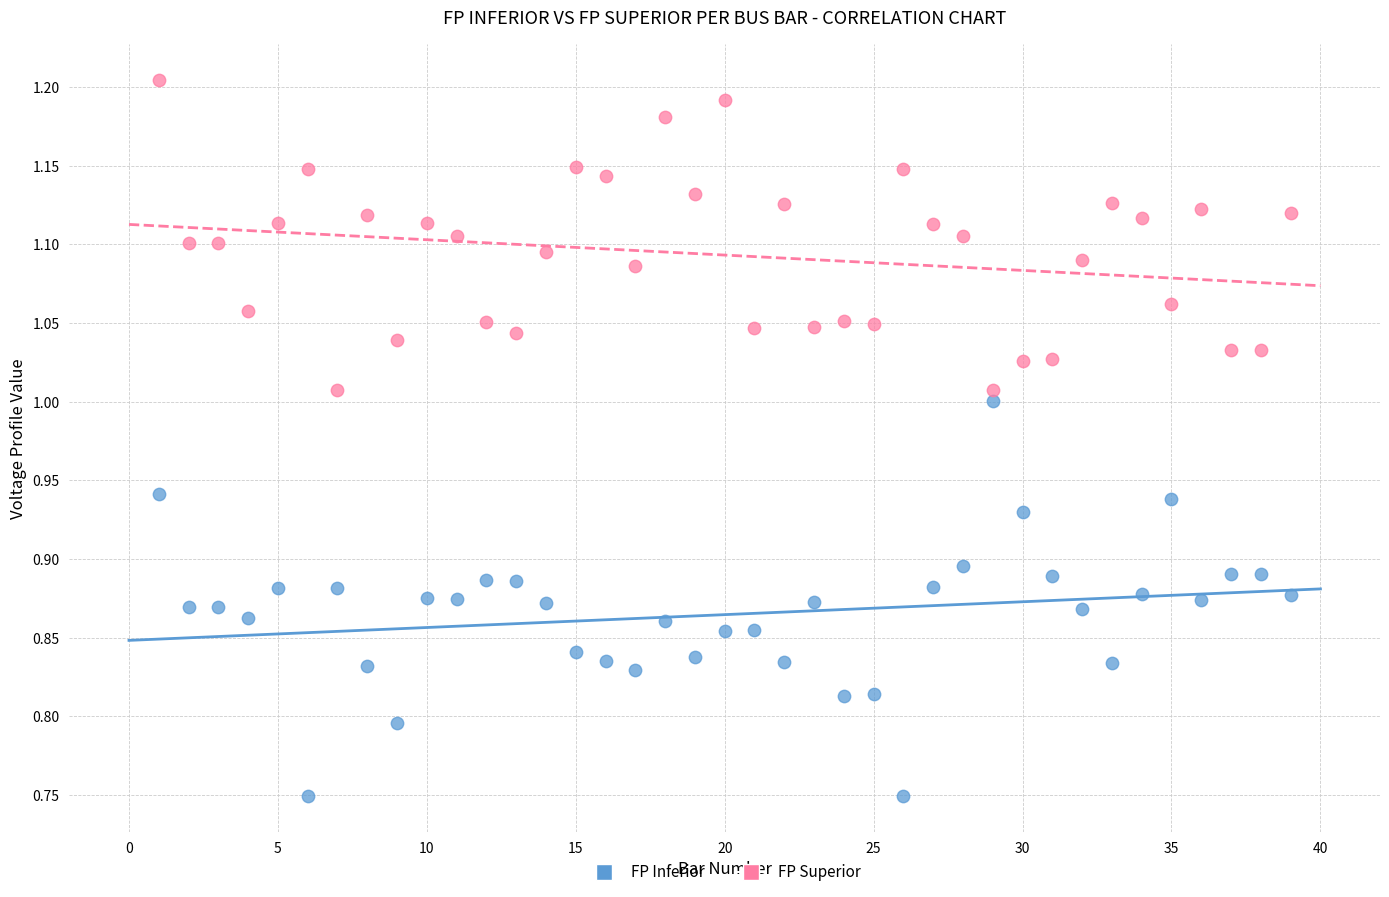

Across all data points, what is the range of X values (max minus min)?

38.0